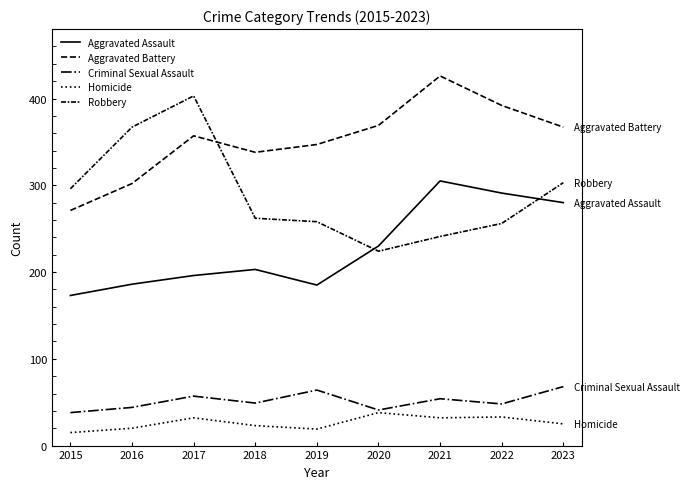

What is the difference between the highest and lowest values at 2017?

371